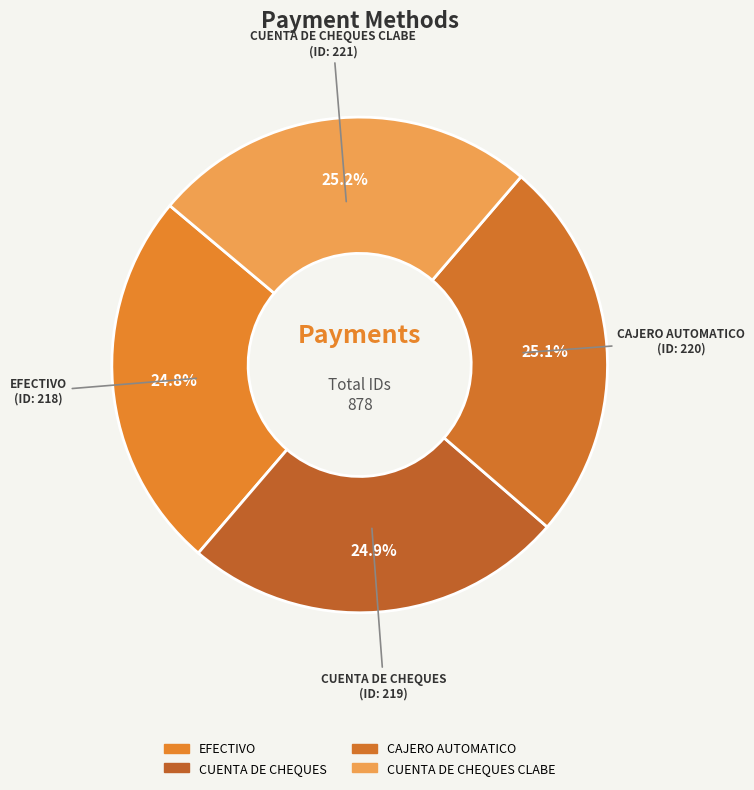

What is the total percentage of CAJERO AUTOMATICO and EFECTIVO?

49.9%